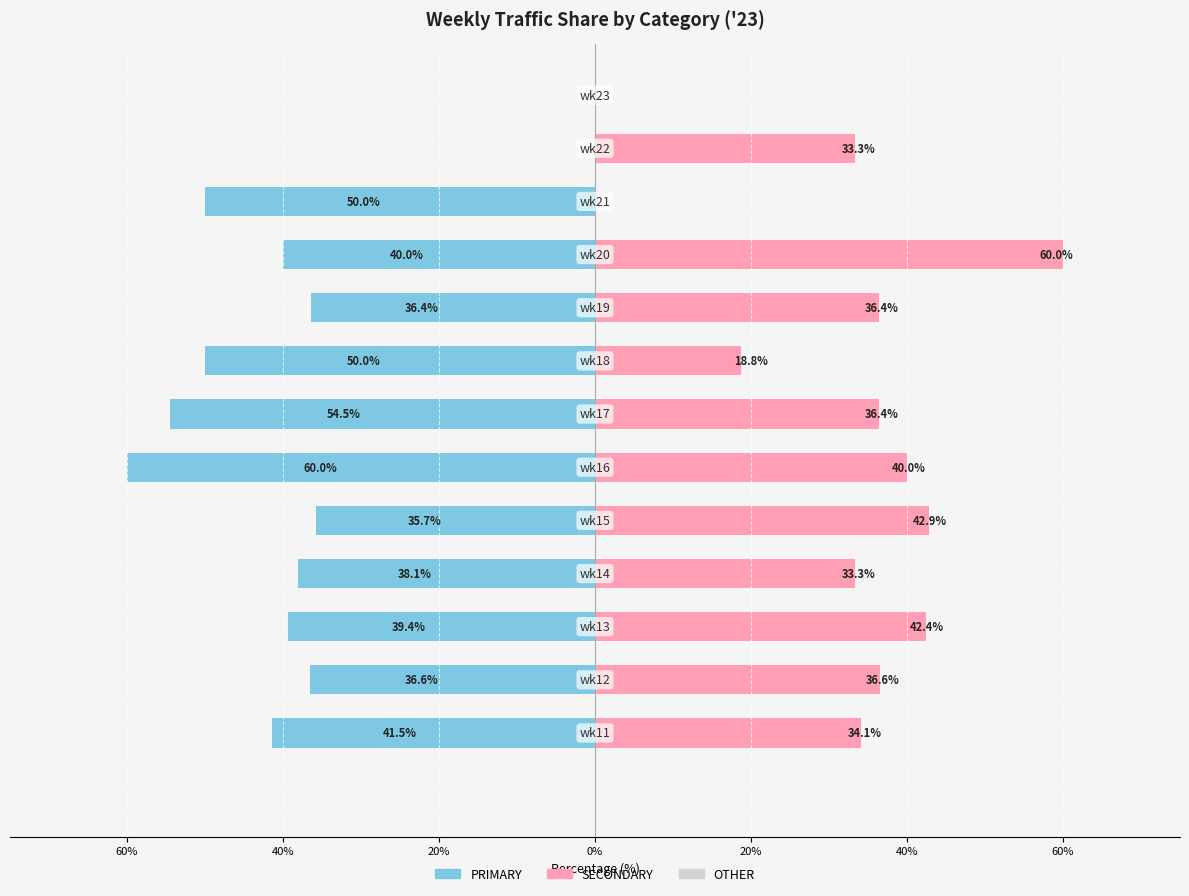

True or false: SECONDARY has a value of 36.6 at 60%.

True